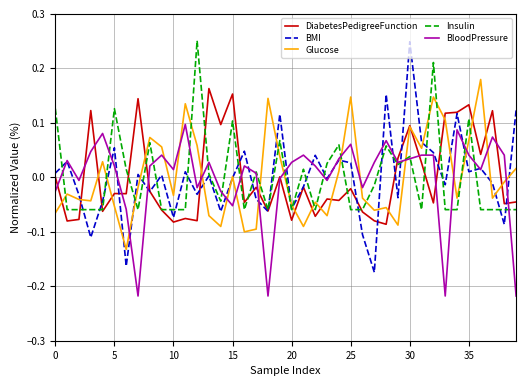

Count the number of categories in the chart.

40